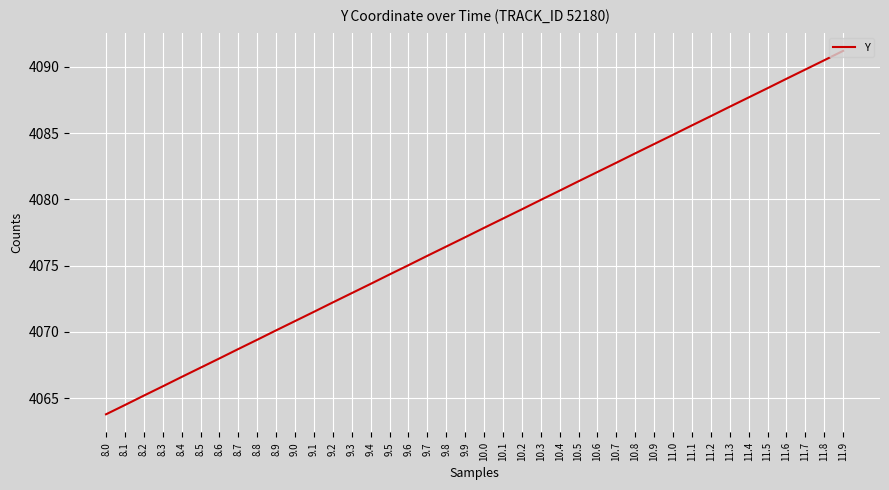

How many values exceed 4077?

21